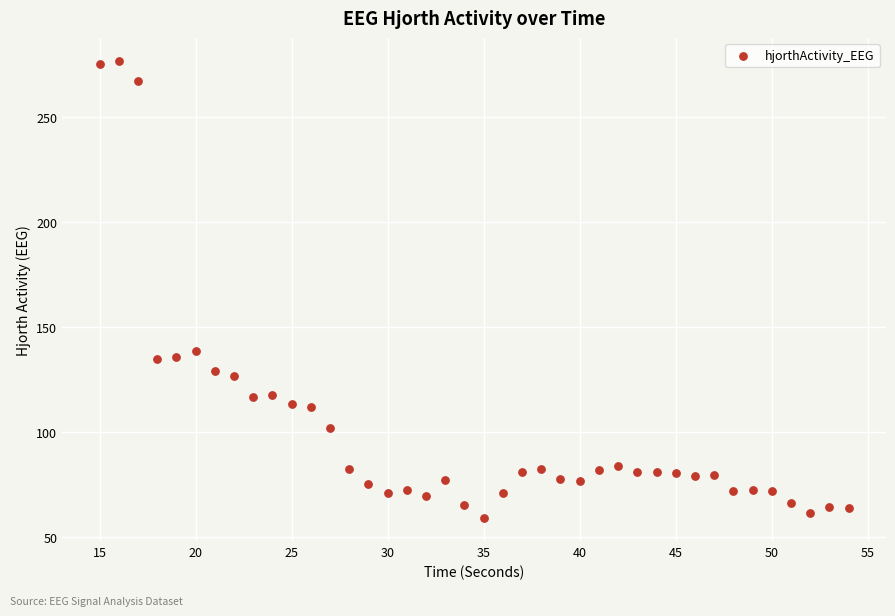

What is the range of X values (max minus min)?

39.0